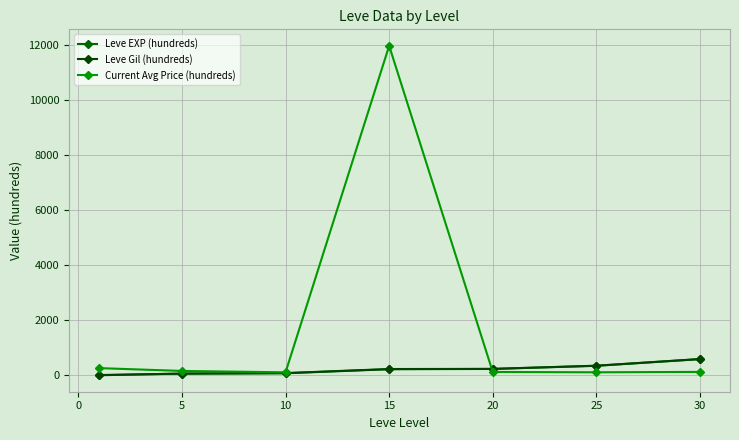

At which label does Current Avg Price (hundreds) reach its peak?

15